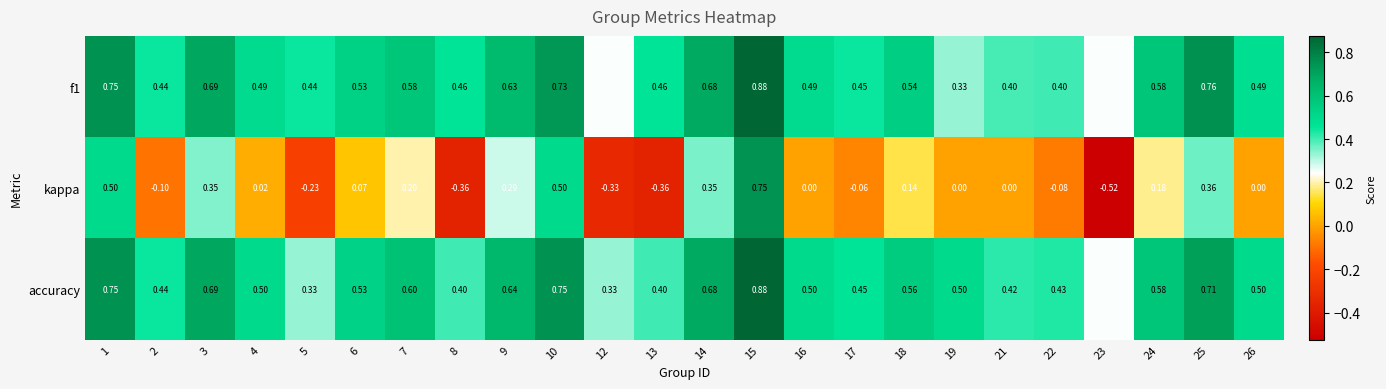

Which series has the widest spread of values?

kappa